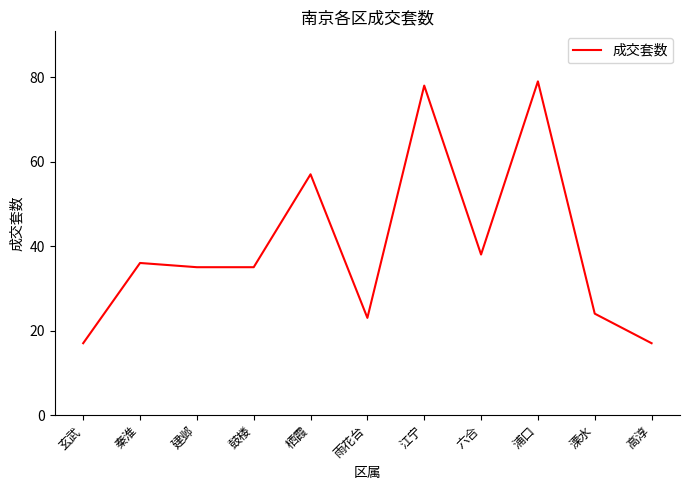

Which has a higher value, 栖霞 or 浦口?

浦口